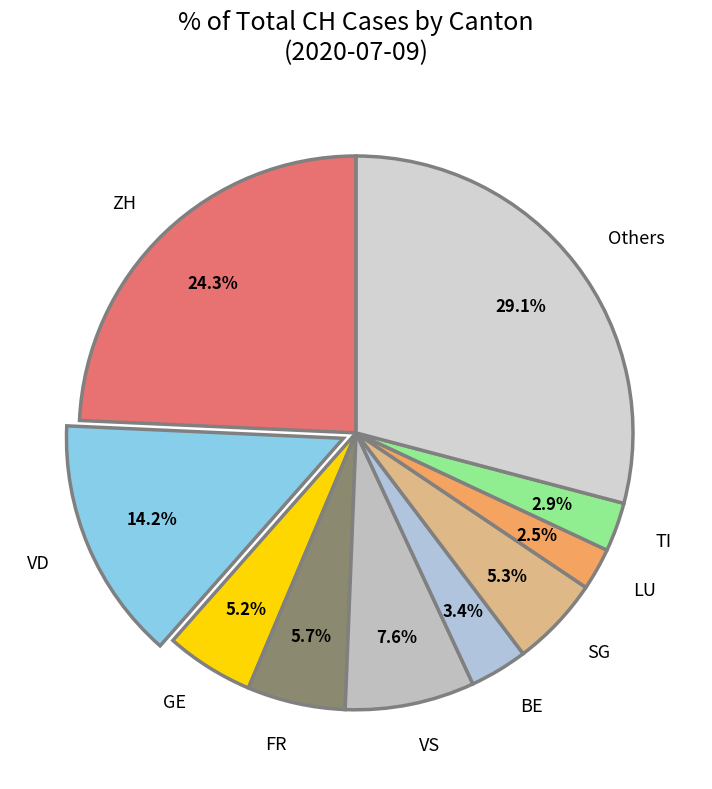

What portion of the pie excludes GE?

94.8%